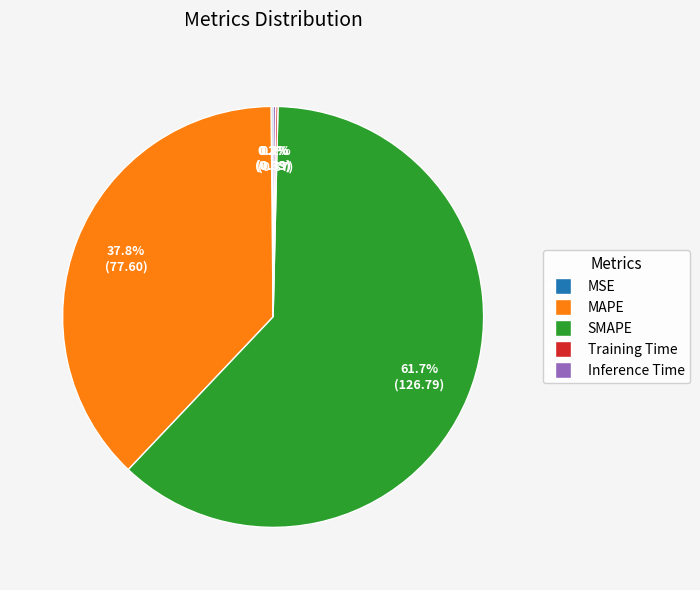

Does SMAPE represent more than half of the total?

Yes